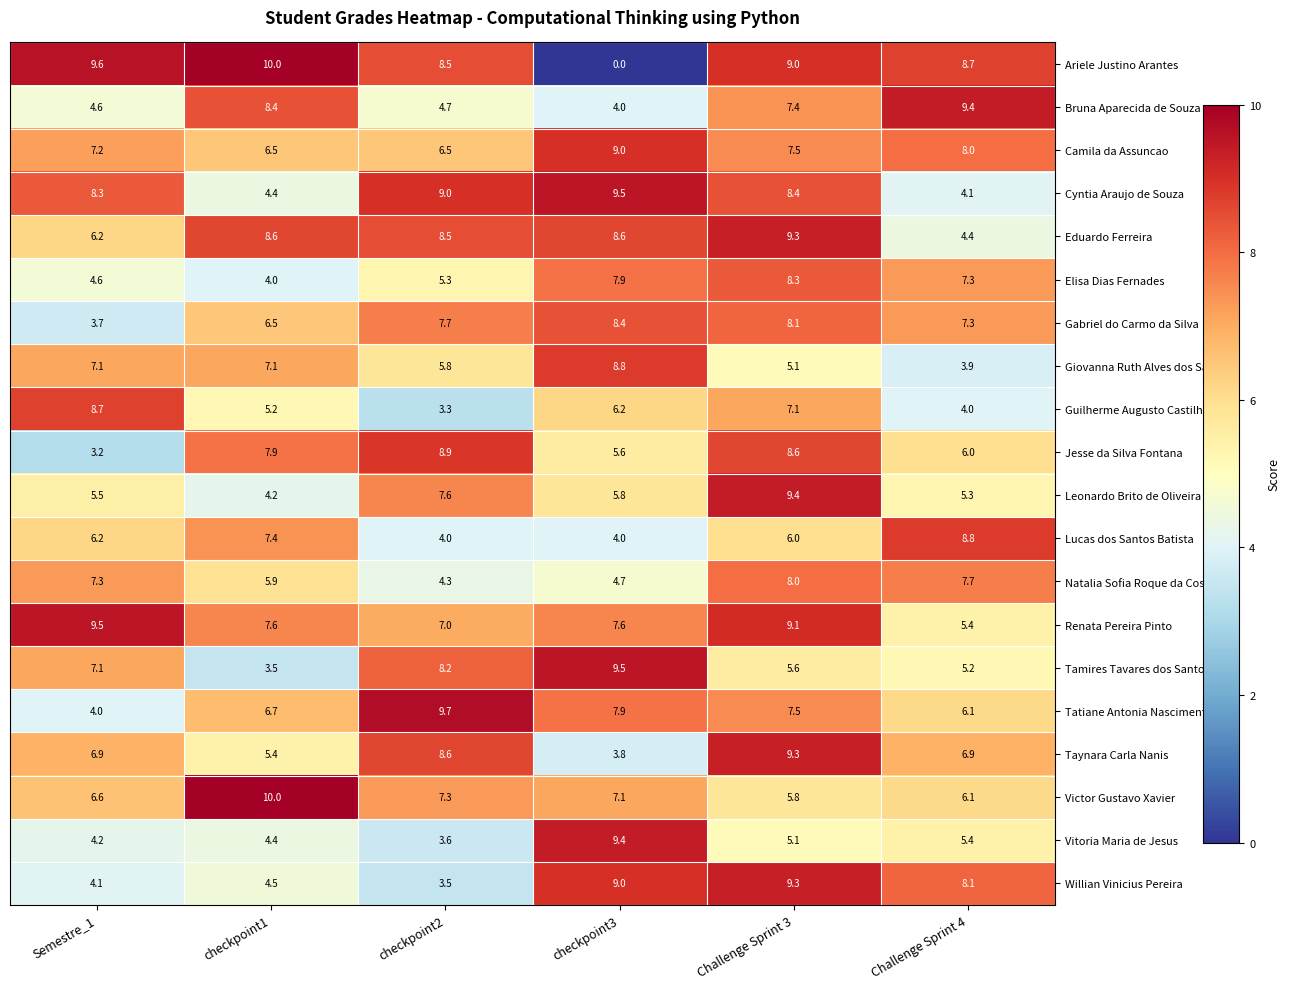

What is the difference between the maximum and minimum values in the Willian Vinicius Pereira series?

5.8